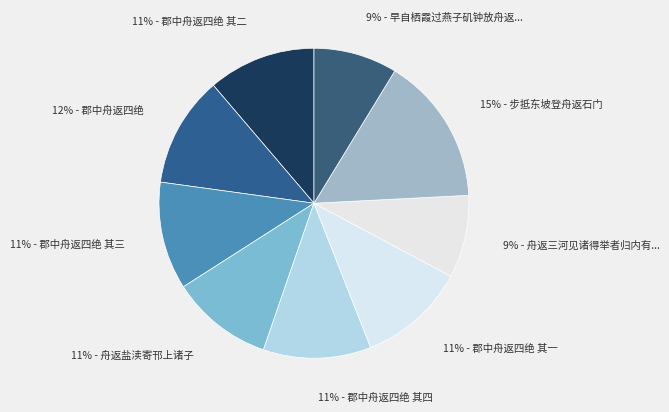

Count the number of slices in the pie.

9